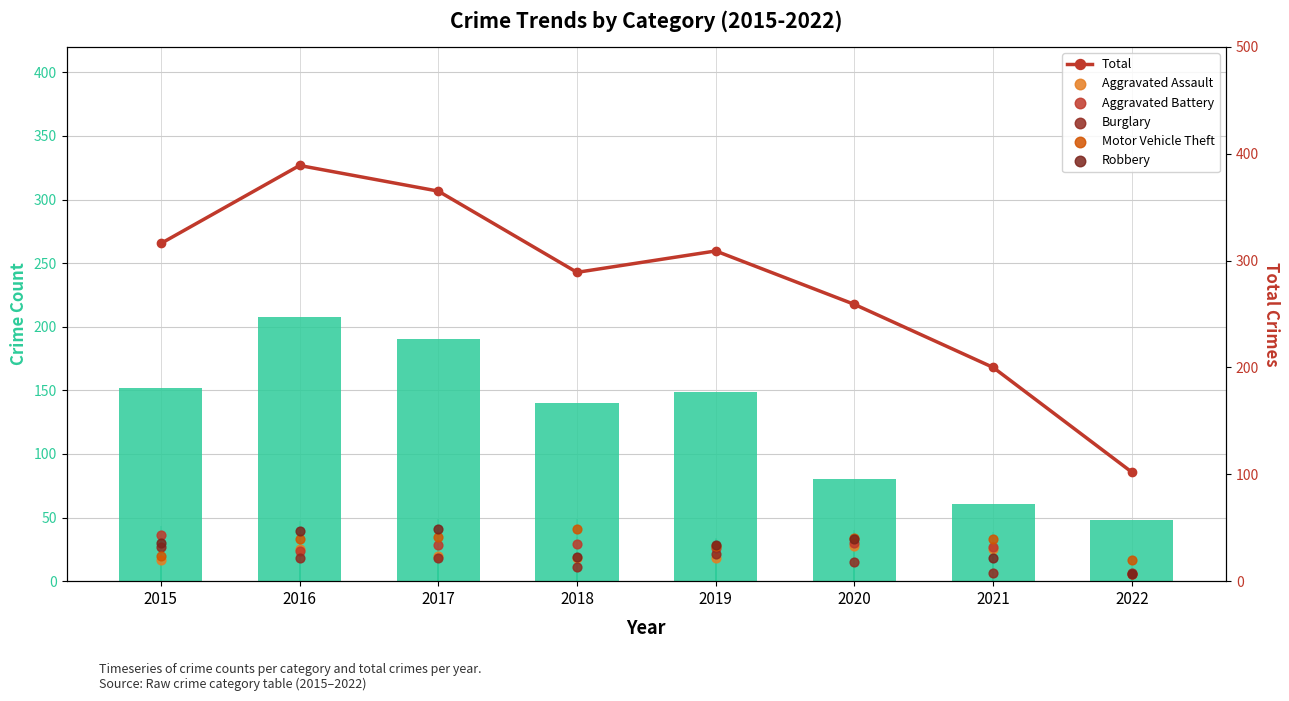

Which series has the largest total across all categories?

Total